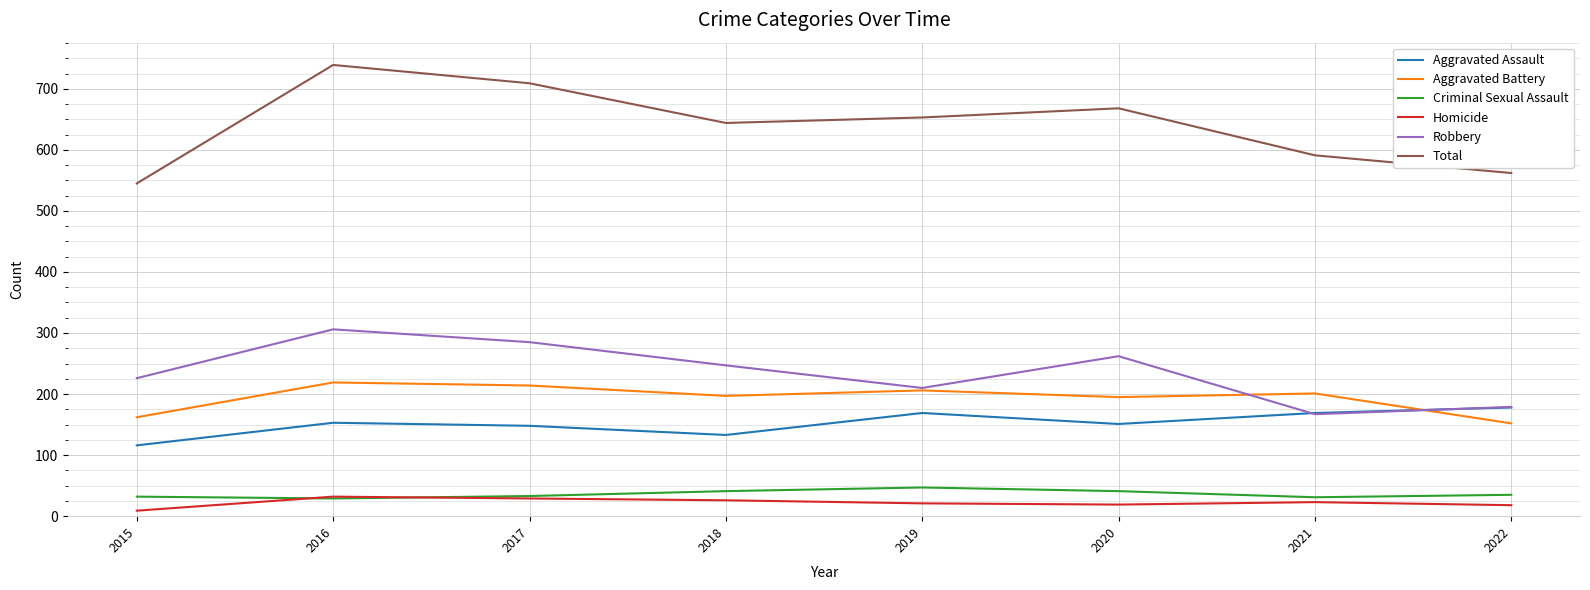

What is the total value across all series at 2022?

1124